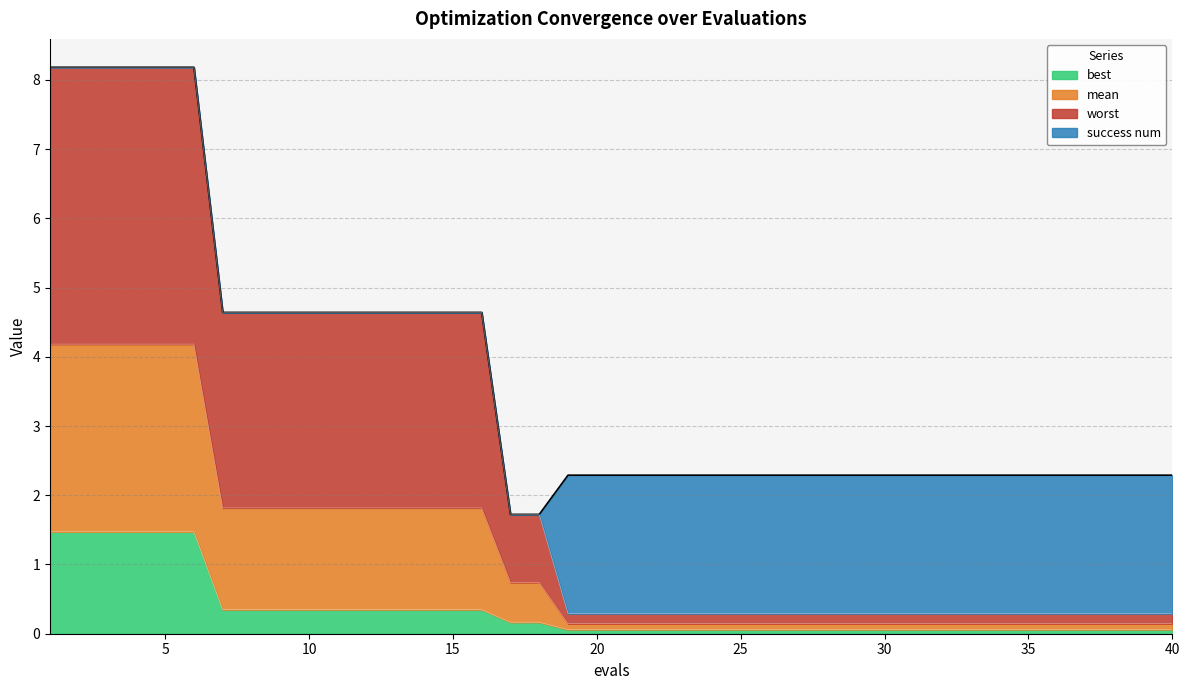

What is the sum of the best values at 7 and 26?

0.4